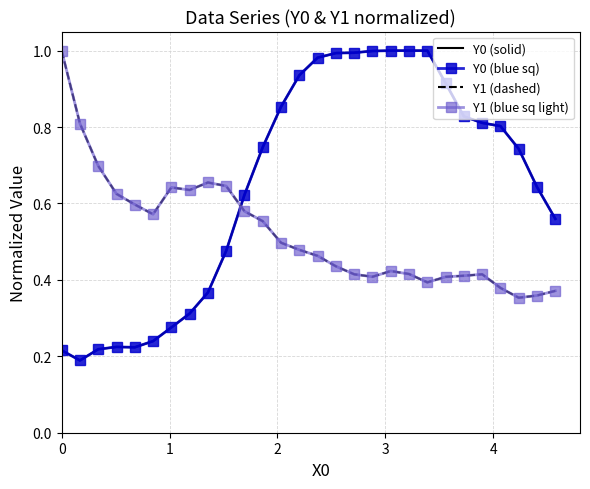

What is the value of the Y0 (solid) point at the 2nd from the left?

0.2